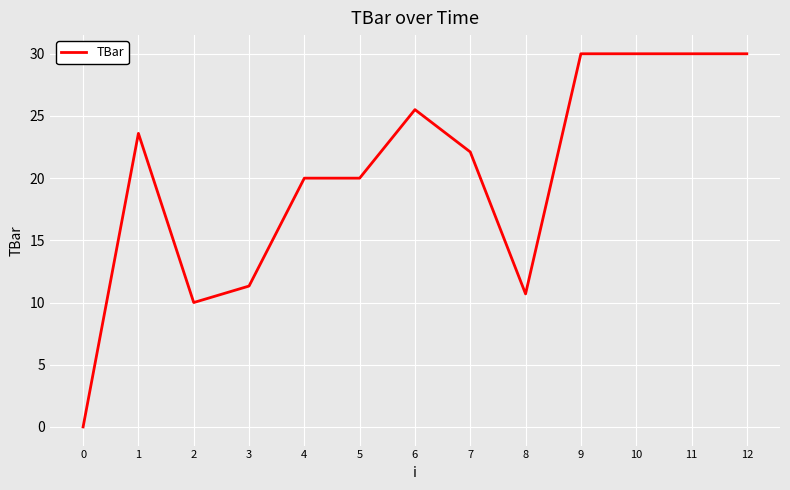

Is it true that the value at 12 is 15.4?

False